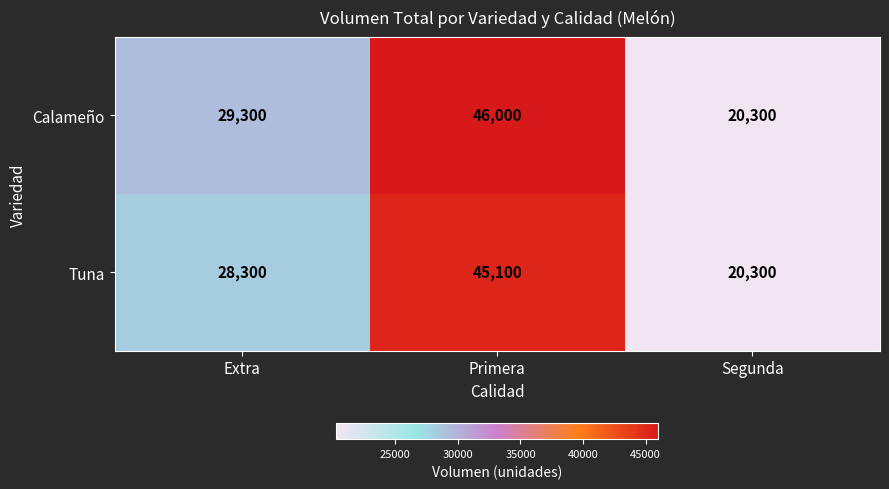

What is the minimum value shown in the chart?

20300